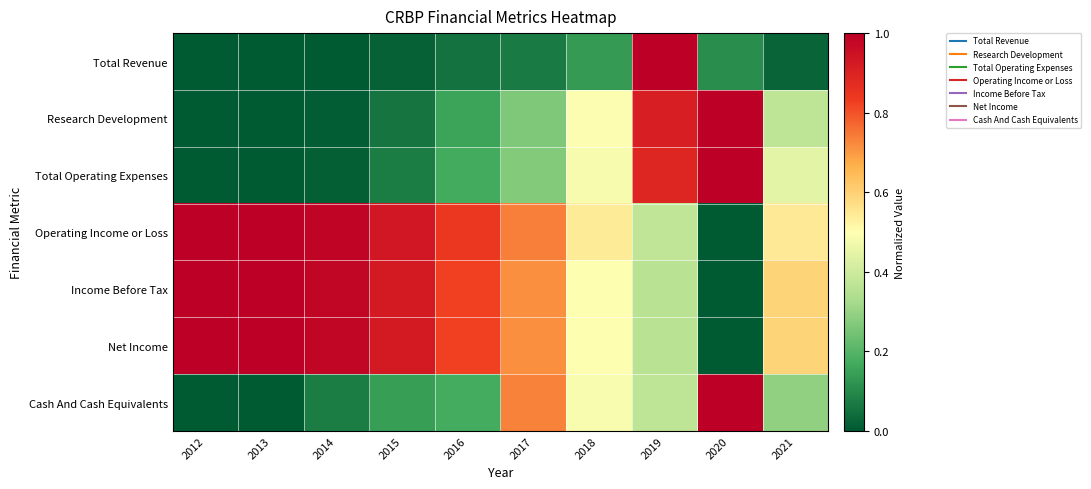

Reading right to left, transcribe all the data shown in this chart.

Total Revenue: 2021=0.0	2020=0.1	2019=1.0	2018=0.1	2017=0.1	2016=0.1	2015=0.0	2014=0.0	2013=0.0	2012=0.0
Research Development: 2021=0.4	2020=1.0	2019=0.9	2018=0.5	2017=0.3	2016=0.2	2015=0.1	2014=0.0	2013=0.0	2012=0.0
Total Operating Expenses: 2021=0.4	2020=1.0	2019=0.9	2018=0.5	2017=0.3	2016=0.2	2015=0.1	2014=0.0	2013=0.0	2012=0.0
Operating Income or Loss: 2021=0.5	2020=0.0	2019=0.4	2018=0.5	2017=0.7	2016=0.8	2015=0.9	2014=1.0	2013=1.0	2012=1.0
Income Before Tax: 2021=0.6	2020=0.0	2019=0.4	2018=0.5	2017=0.7	2016=0.8	2015=0.9	2014=1.0	2013=1.0	2012=1.0
Net Income: 2021=0.6	2020=0.0	2019=0.4	2018=0.5	2017=0.7	2016=0.8	2015=0.9	2014=1.0	2013=1.0	2012=1.0
Cash And Cash Equivalents: 2021=0.3	2020=1.0	2019=0.4	2018=0.5	2017=0.7	2016=0.2	2015=0.1	2014=0.1	2013=0.0	2012=0.0